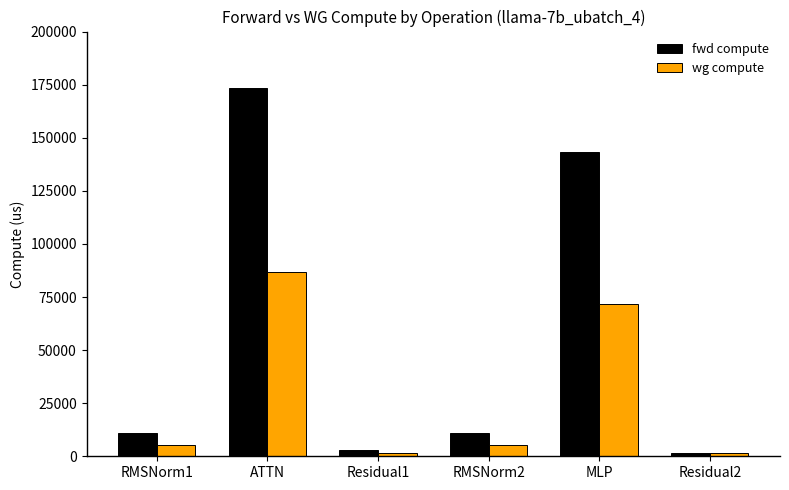

Which series has the largest range (max minus min)?

fwd compute